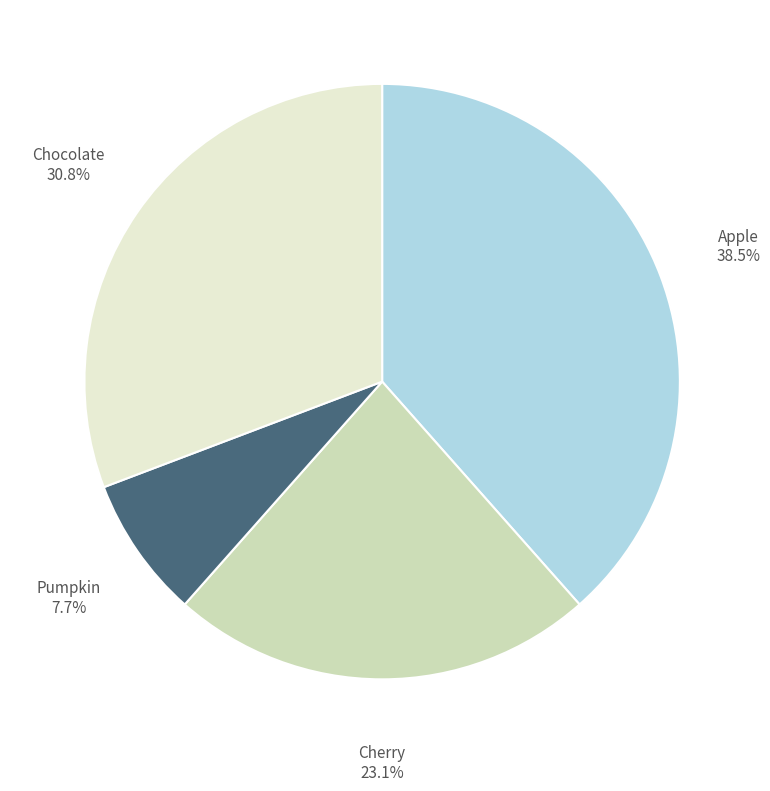

Is there a majority slice in this chart?

No